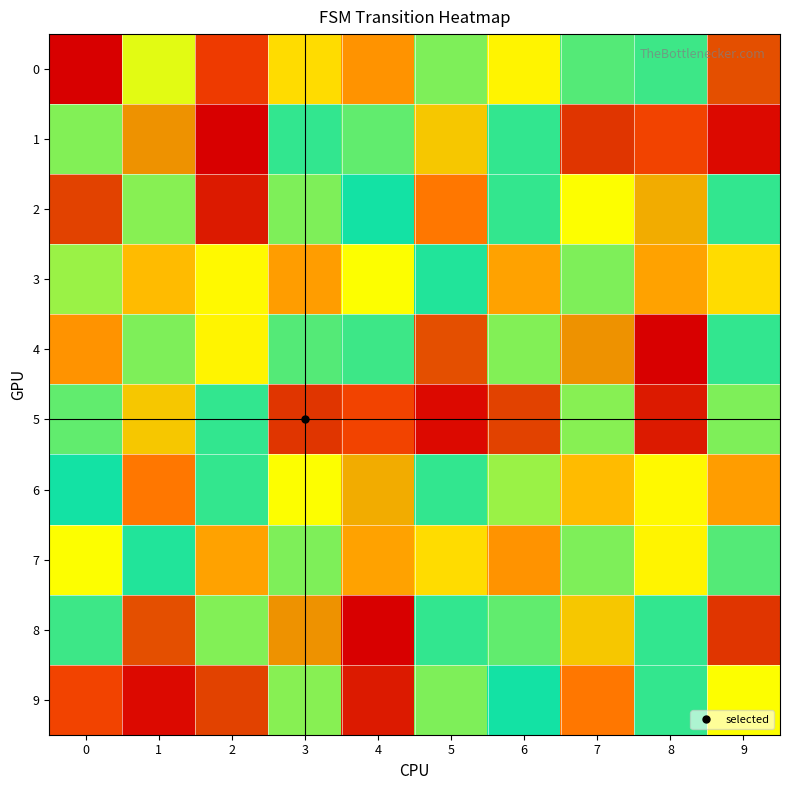

List the series in order of their peak value, highest first.

1, 4, 8, 2, 5, 9, 0, 6, 3, 7